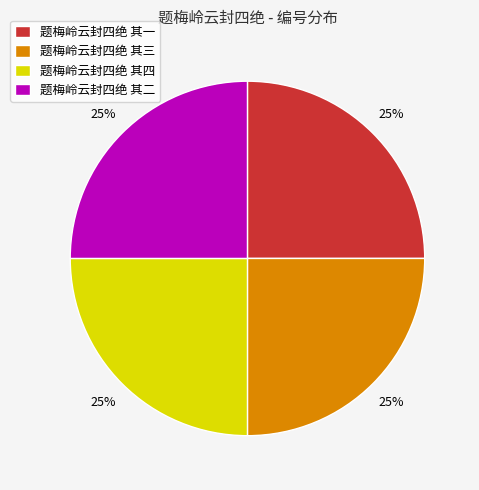

What is the ratio of the value at 题梅岭云封四绝 其三 to the value at 题梅岭云封四绝 其四?

1.0